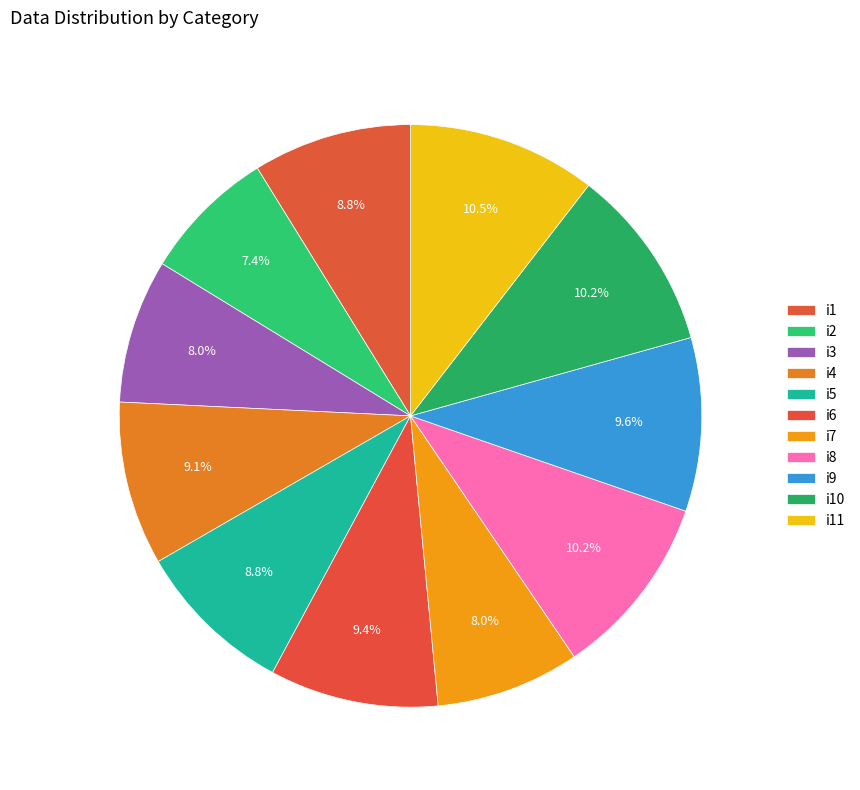

What percentage is NOT represented by i4?

90.9%